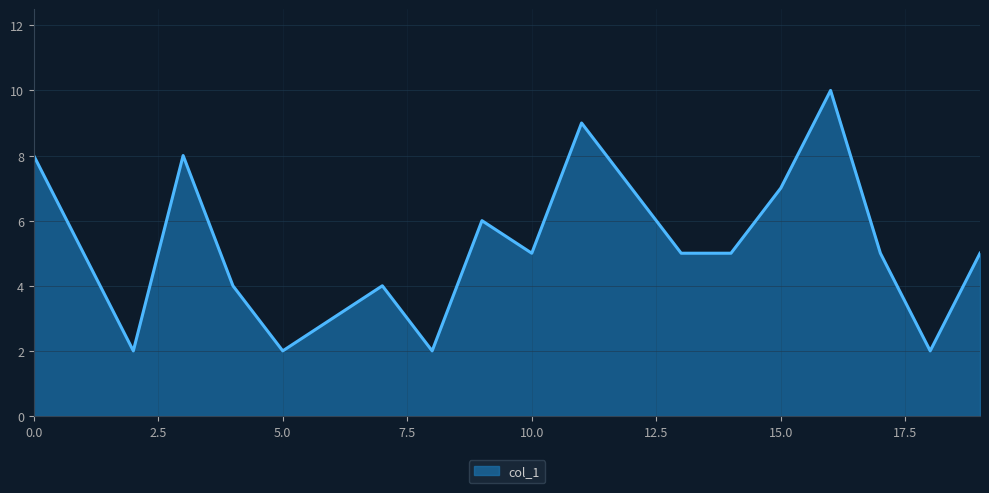

What is the greatest value displayed?

10